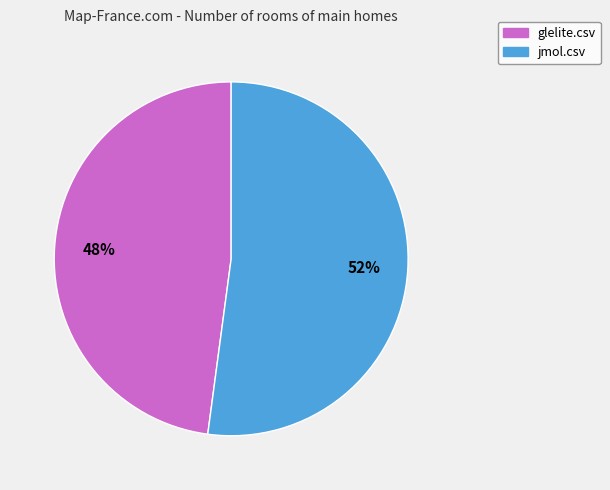

To the nearest percent, what is the difference between the largest and smallest slice percentages?

4%